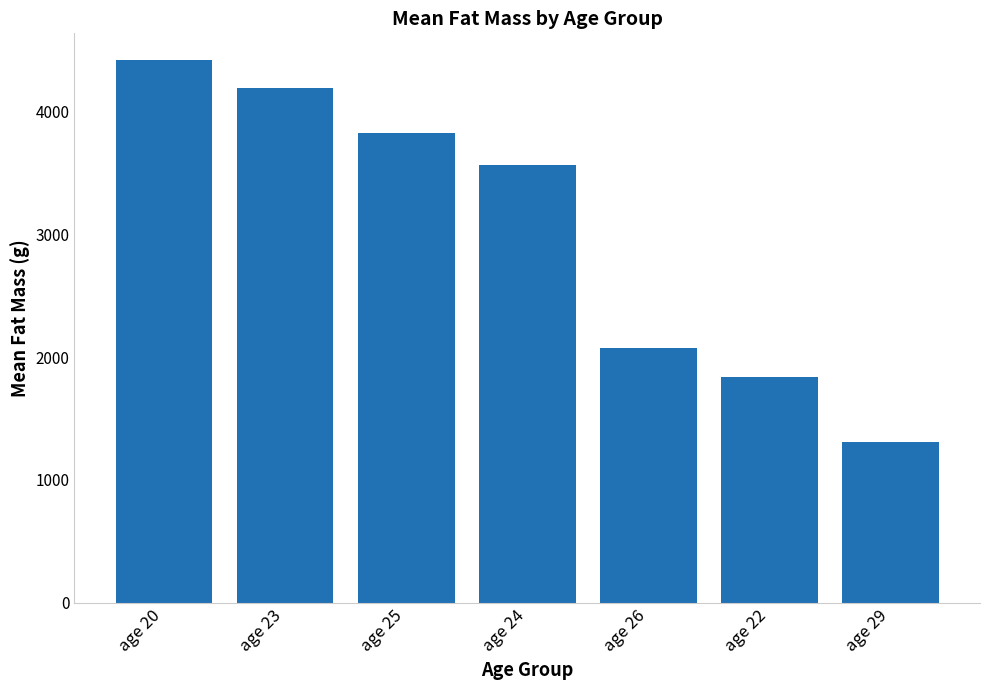

List the labels in order of value, largest first.

age 20, age 23, age 25, age 24, age 26, age 22, age 29